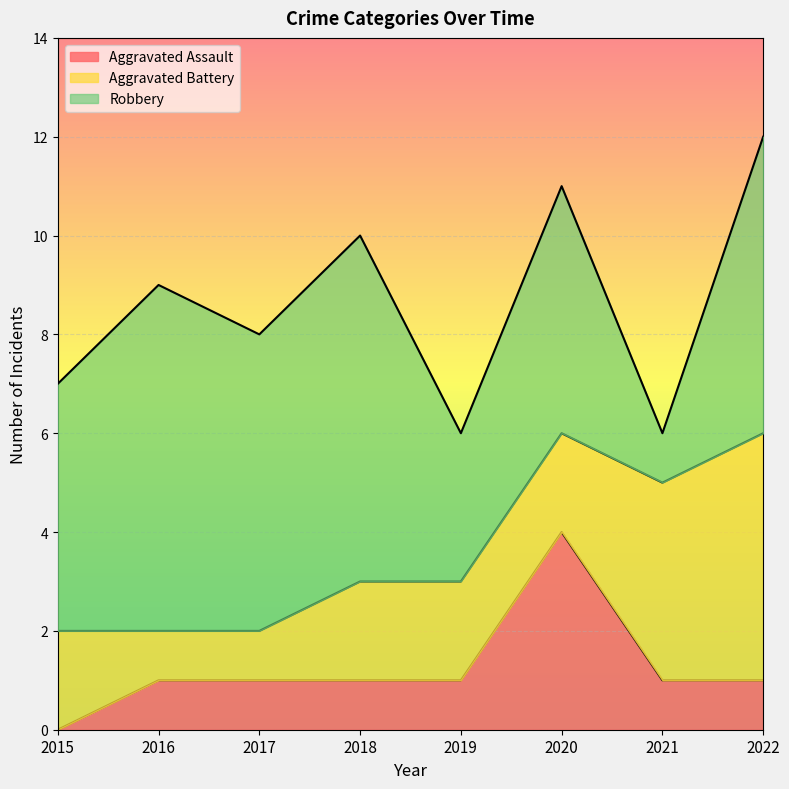

Reading left to right, extract all data points from this chart.

Aggravated Assault: 2015=0	2016=1	2017=1	2018=1	2019=1	2020=4	2021=1	2022=1
Aggravated Battery: 2015=2	2016=1	2017=1	2018=2	2019=2	2020=2	2021=4	2022=5
Robbery: 2015=5	2016=7	2017=6	2018=7	2019=3	2020=5	2021=1	2022=6